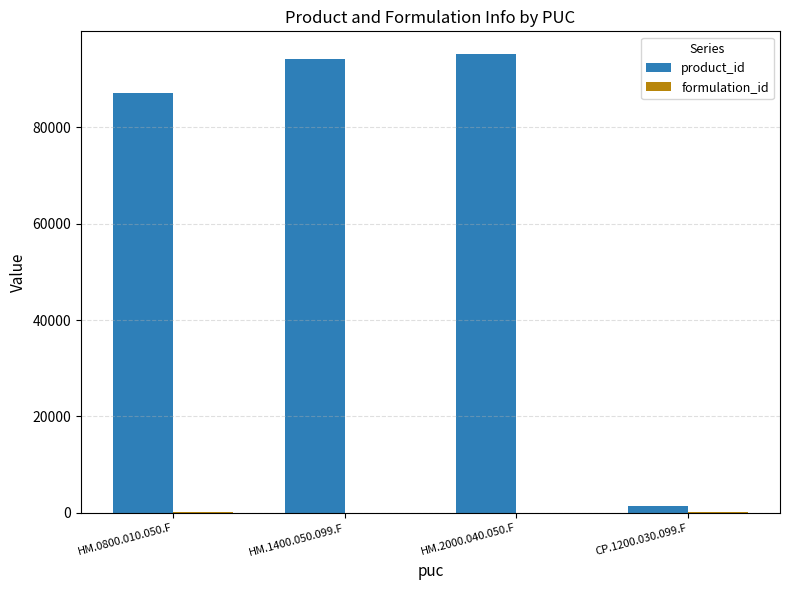

Which series has the largest total across all categories?

product_id